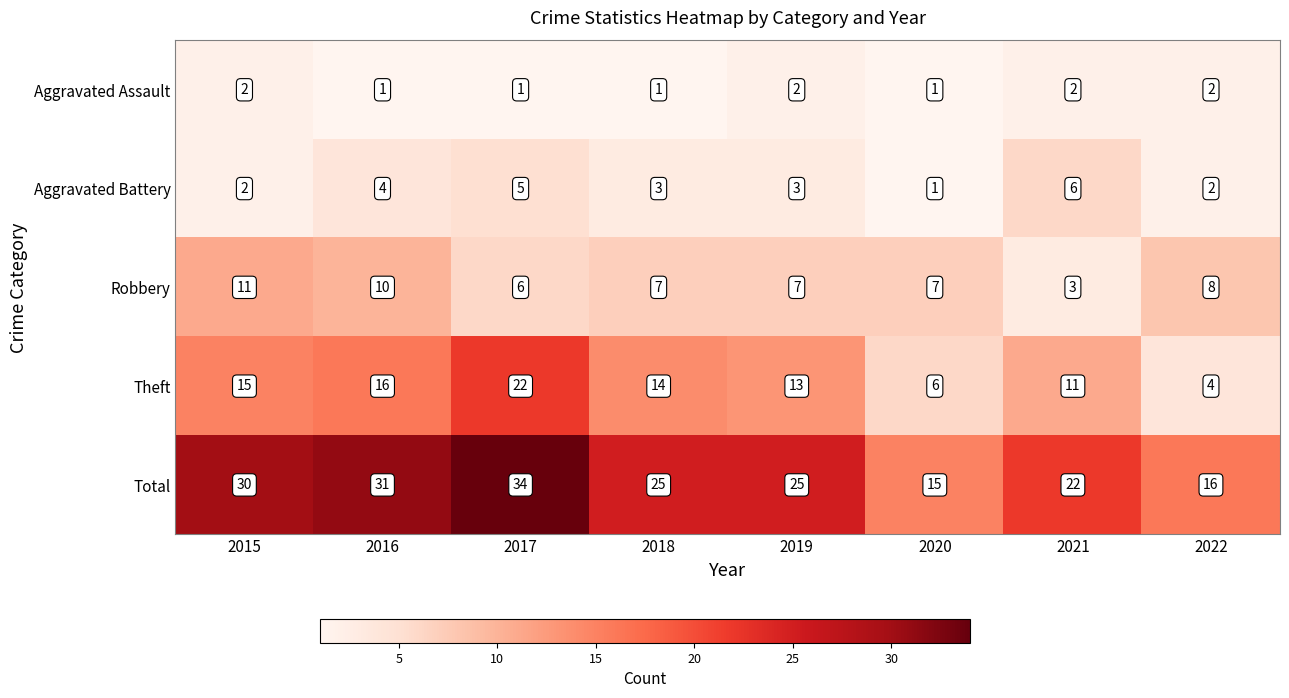

What is the difference between the highest and lowest values at 2022?

14